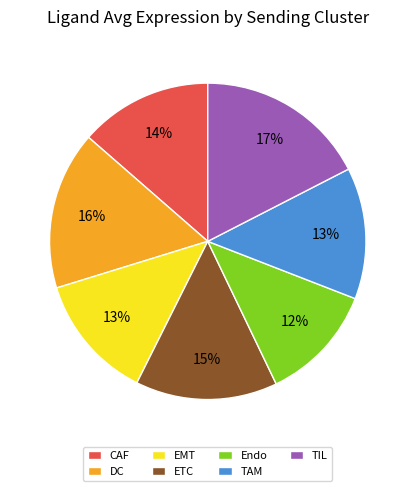

Does ETC represent more than half of the total?

No